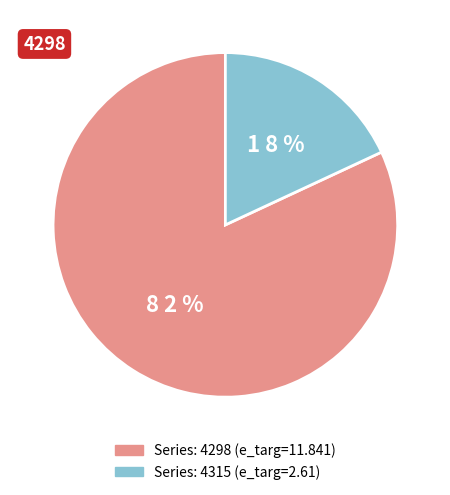

Which category has the biggest portion of the pie?

4298